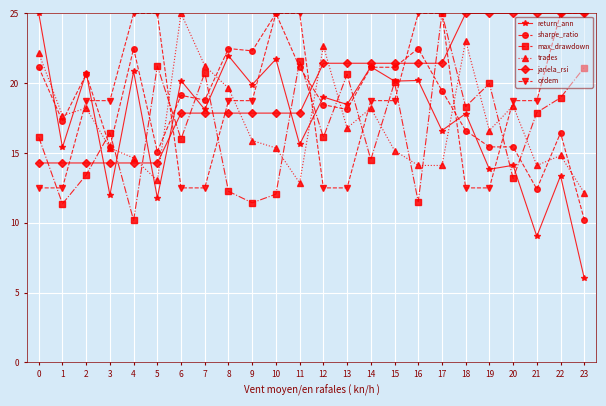

What is the total value across all series at 8?

112.9